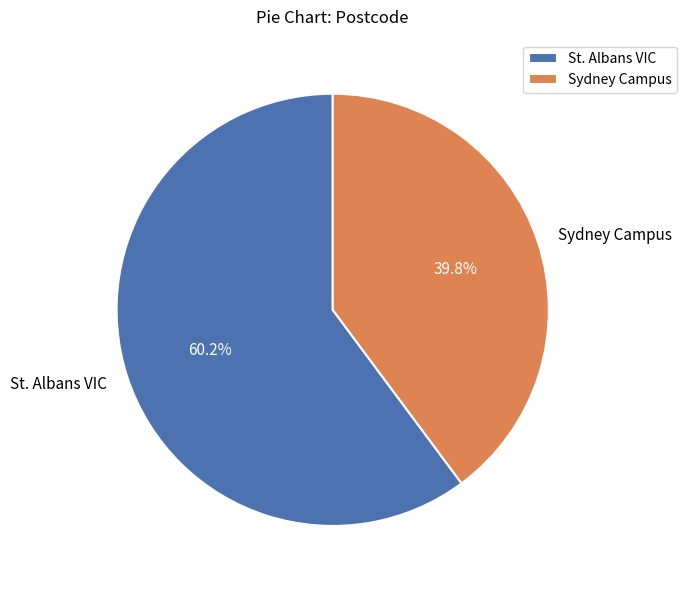

What is the largest slice in the pie chart?

St. Albans VIC